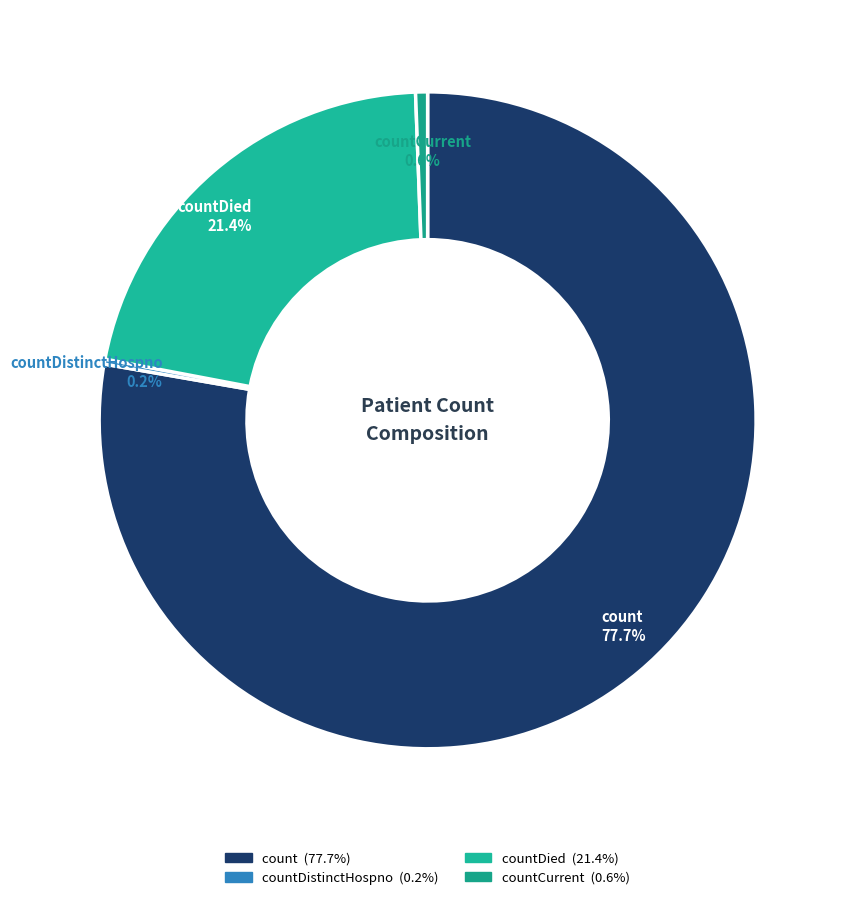

Count the number of slices in the pie.

4